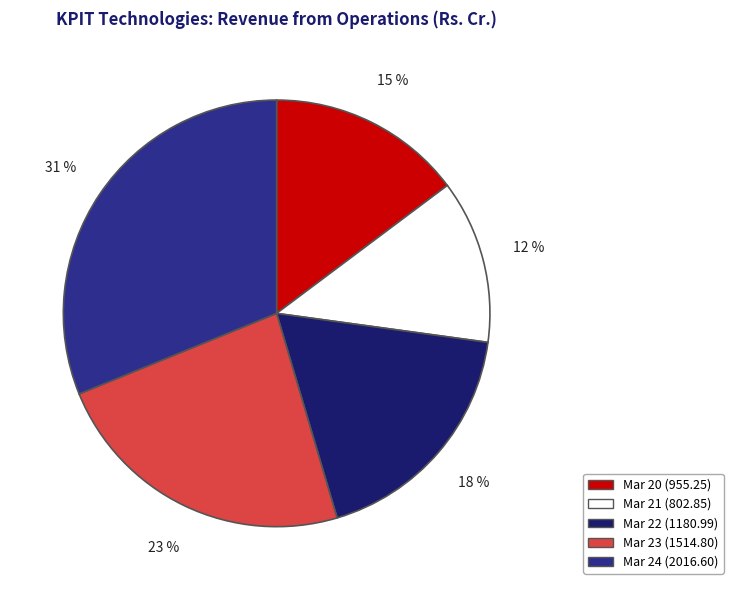

Combined, do Mar 23 and Mar 24 account for over 50%?

Yes